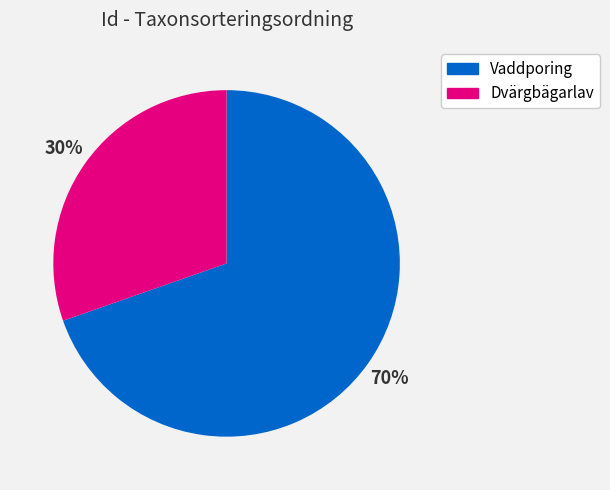

To the nearest percent, what percentage of the pie is Vaddporing?

70%